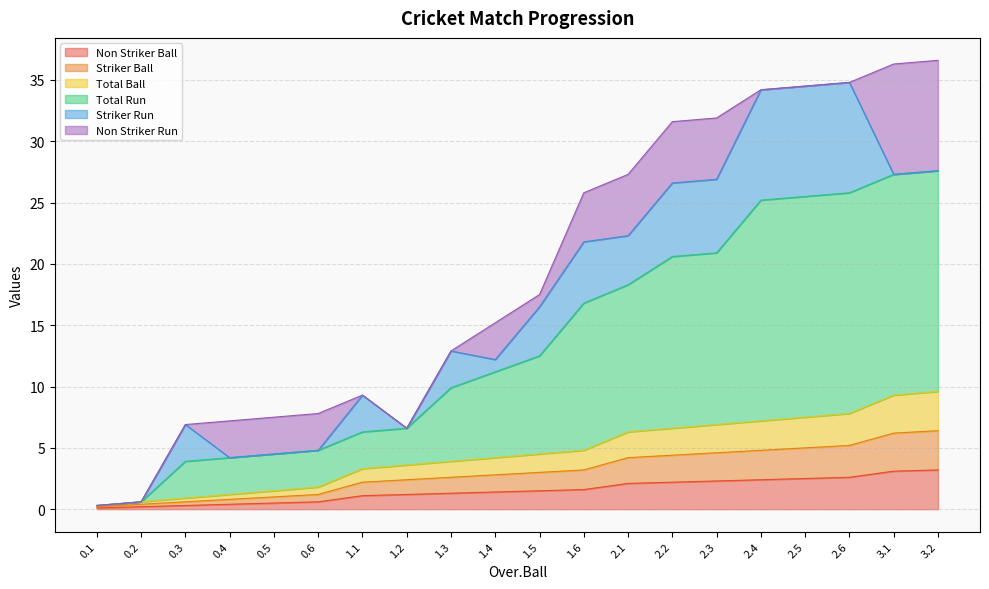

Between 0.5 and 0.6, which is larger?

0.6